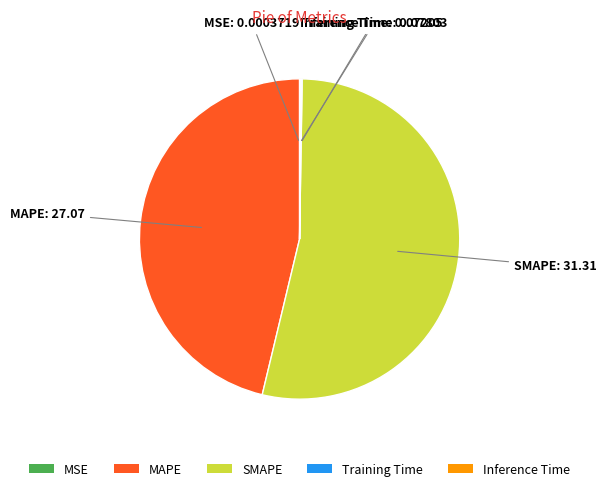

Is there a majority slice in this chart?

Yes